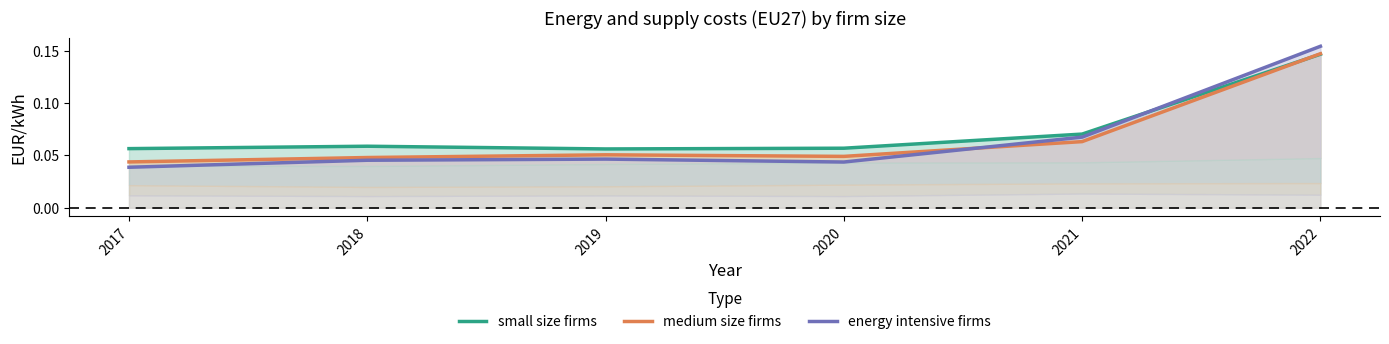

Reading right to left, what are all the values shown in this chart?

small size firms: 2022=0.1	2021=0.1	2020=0.1	2019=0.1	2018=0.1	2017=0.1
medium size firms: 2022=0.1	2021=0.1	2020=0.0	2019=0.1	2018=0.0	2017=0.0
energy intensive firms: 2022=0.2	2021=0.1	2020=0.0	2019=0.0	2018=0.0	2017=0.0